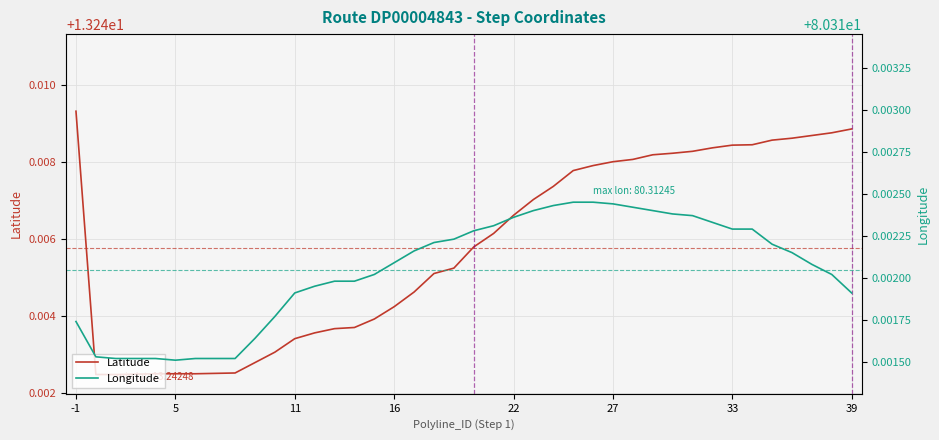

True or false: Latitude and Longitude cross at least once.

False